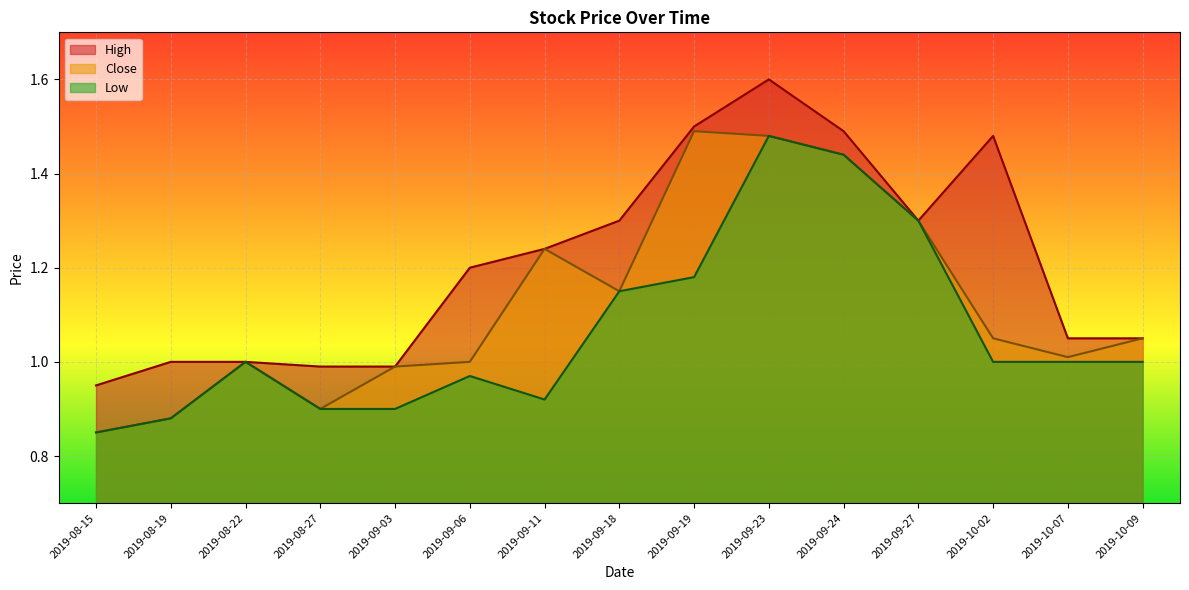

Does the chart display data point markers on the line(s)?

No